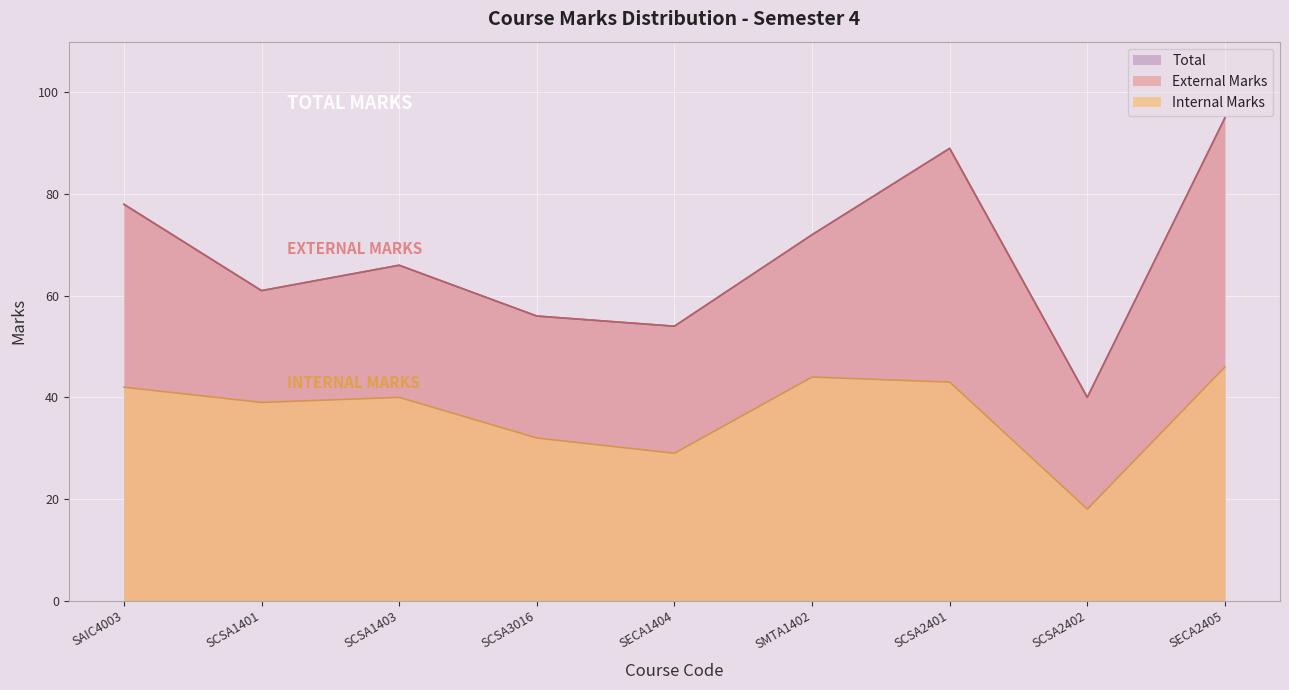

What is the greatest value displayed?

95